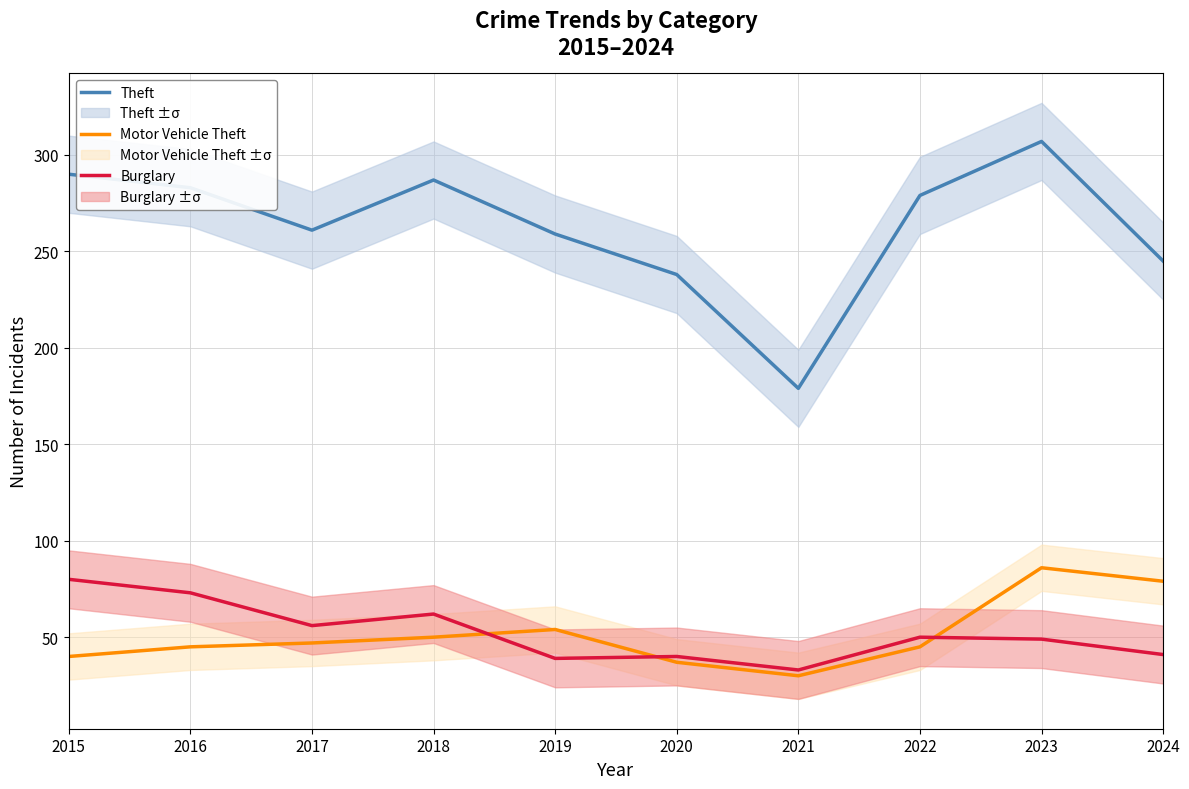

Which series has the largest range (max minus min)?

Theft